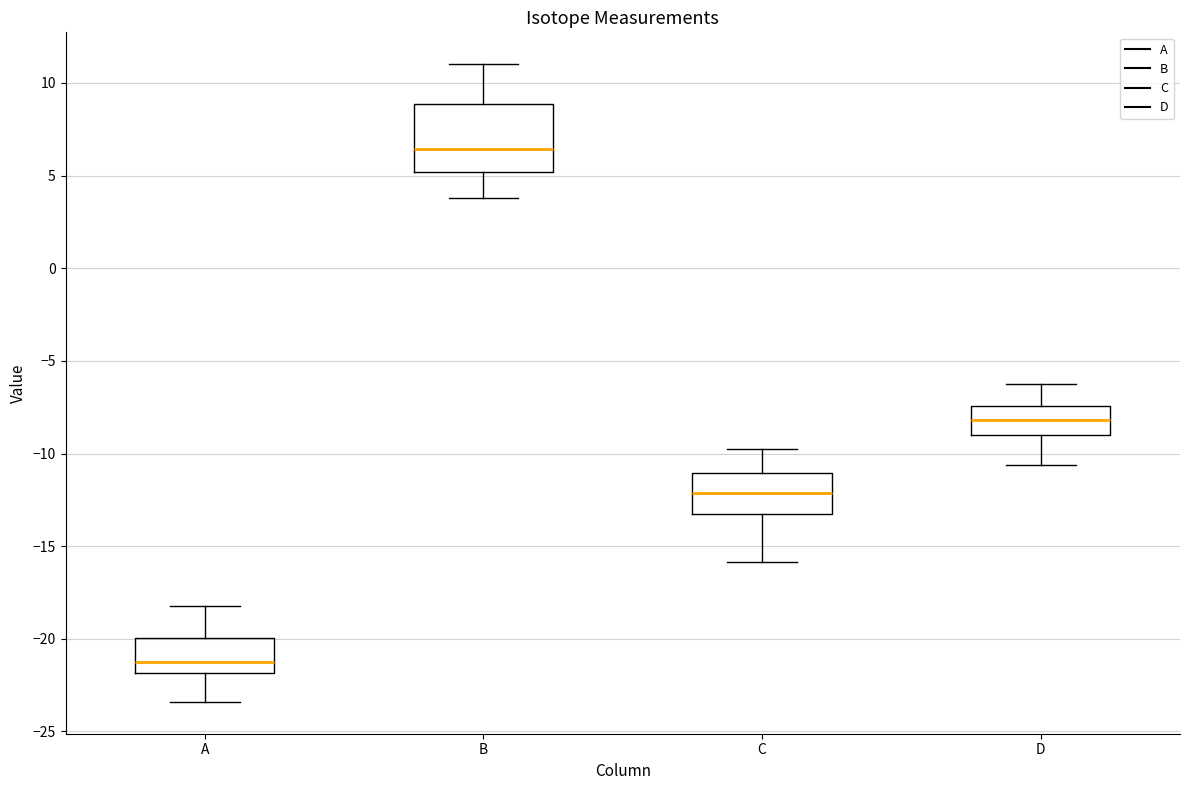

Which box has the highest median line?

B